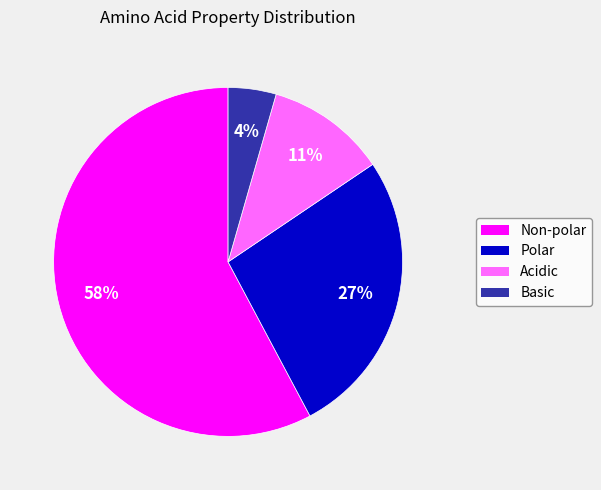

To the nearest percent, what is the average slice percentage?

25%